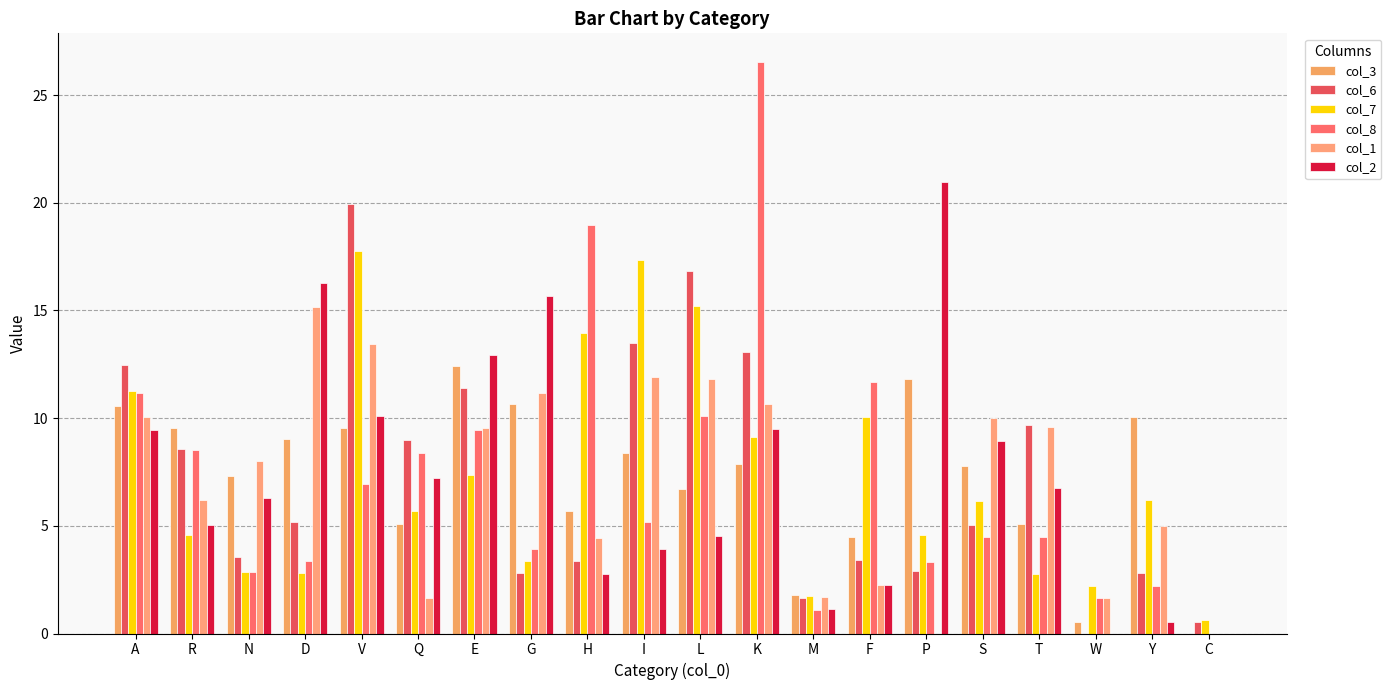

What is the label of the 2nd bar from the right?

Y